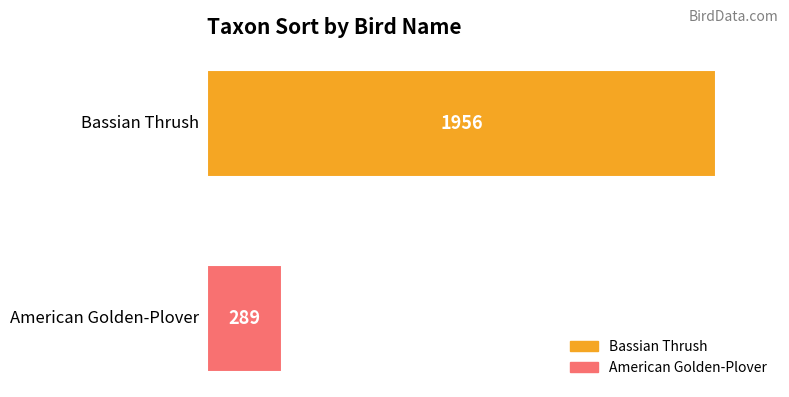

Rank the series by their average value, from highest to lowest.

Bassian Thrush, American Golden-Plover